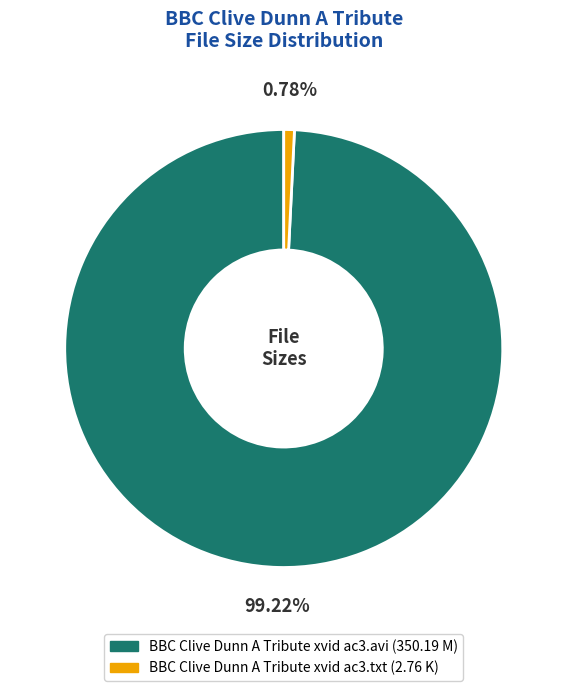

Count the number of slices in the pie.

2